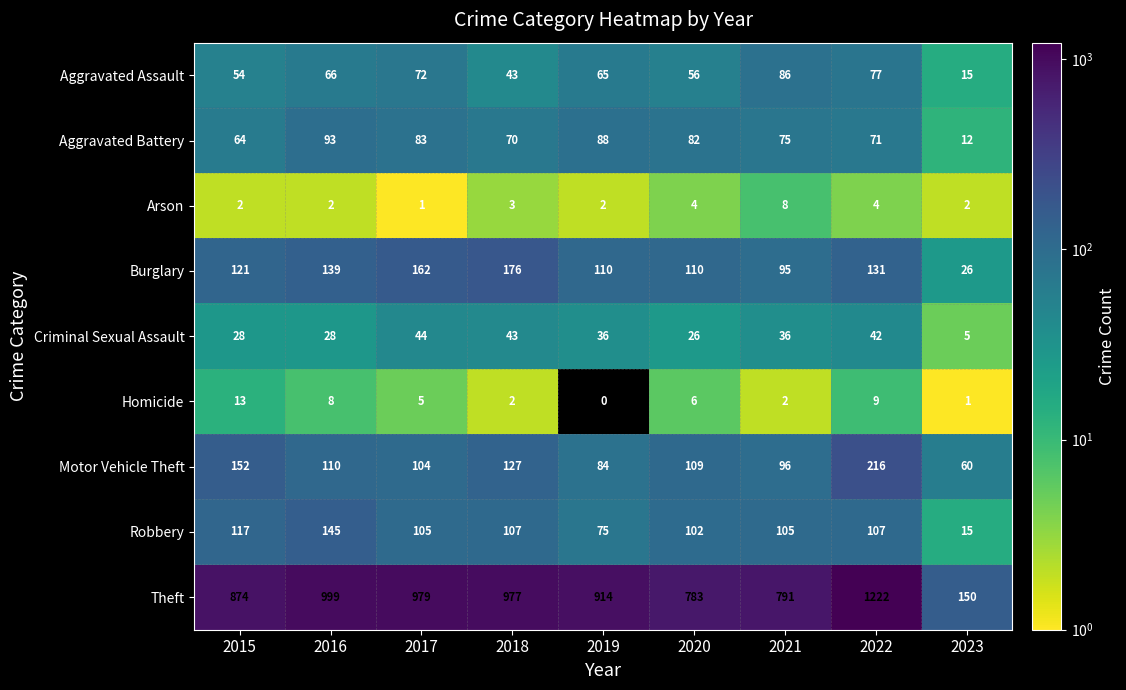

What is the spread (max minus min) of values at 2020?

779